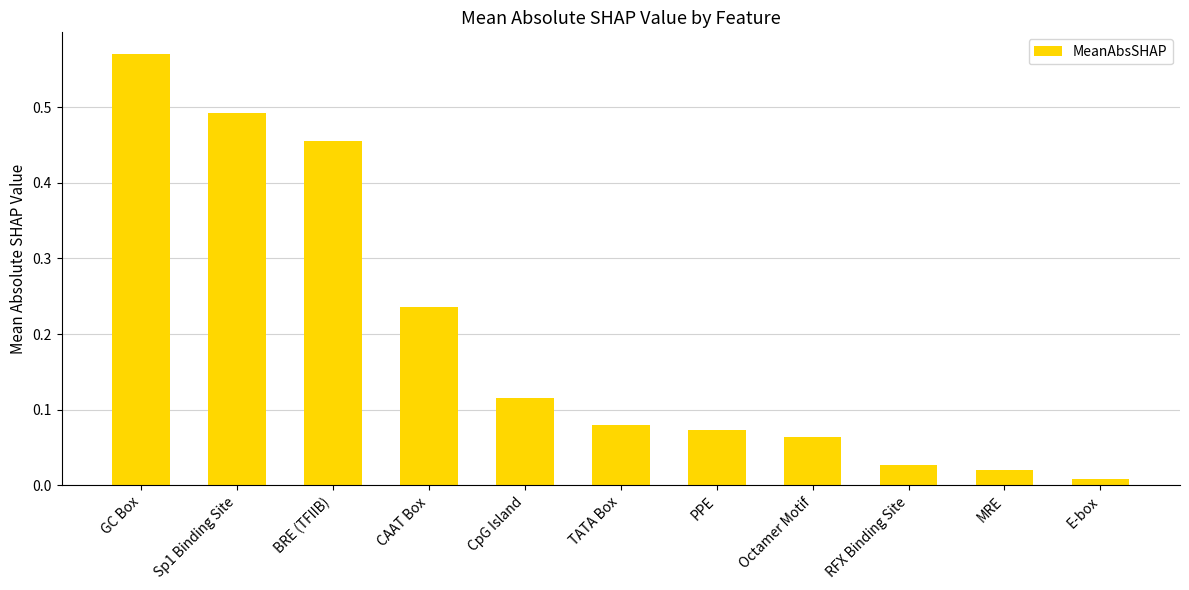

What is the sum of all values?

2.1